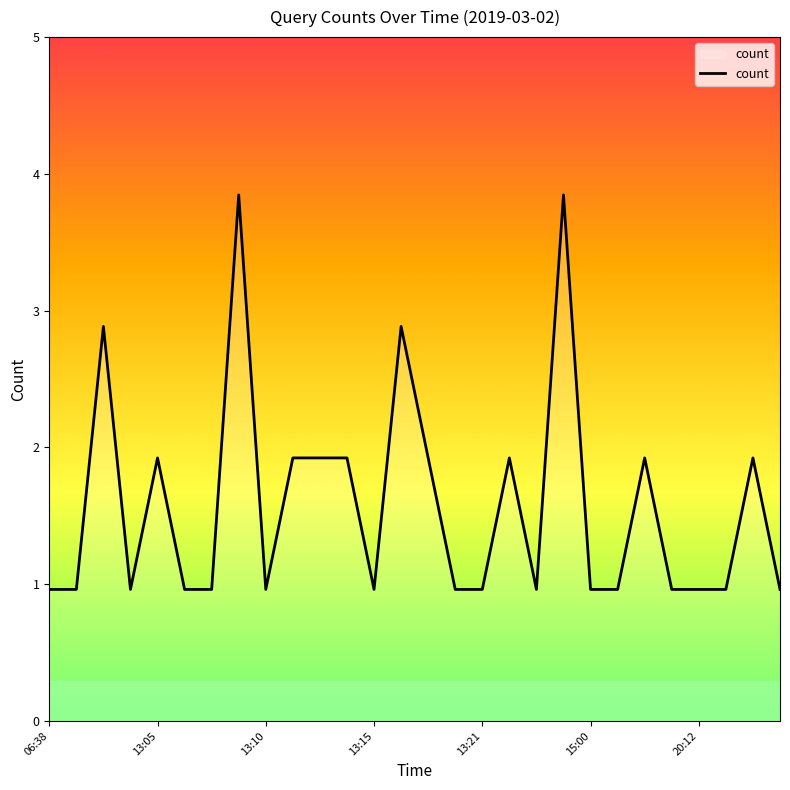

Does the chart have visible grid lines?

No